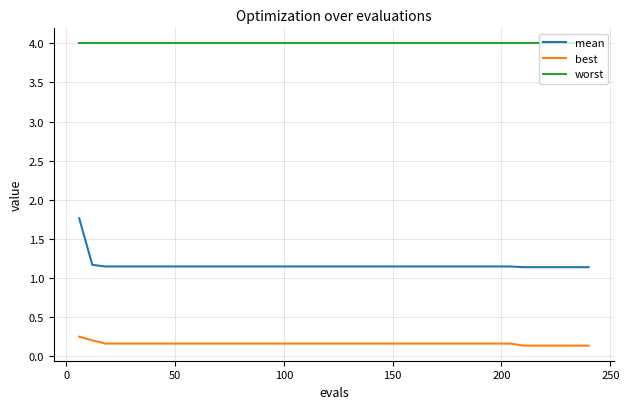

Which series has the largest range (max minus min)?

mean